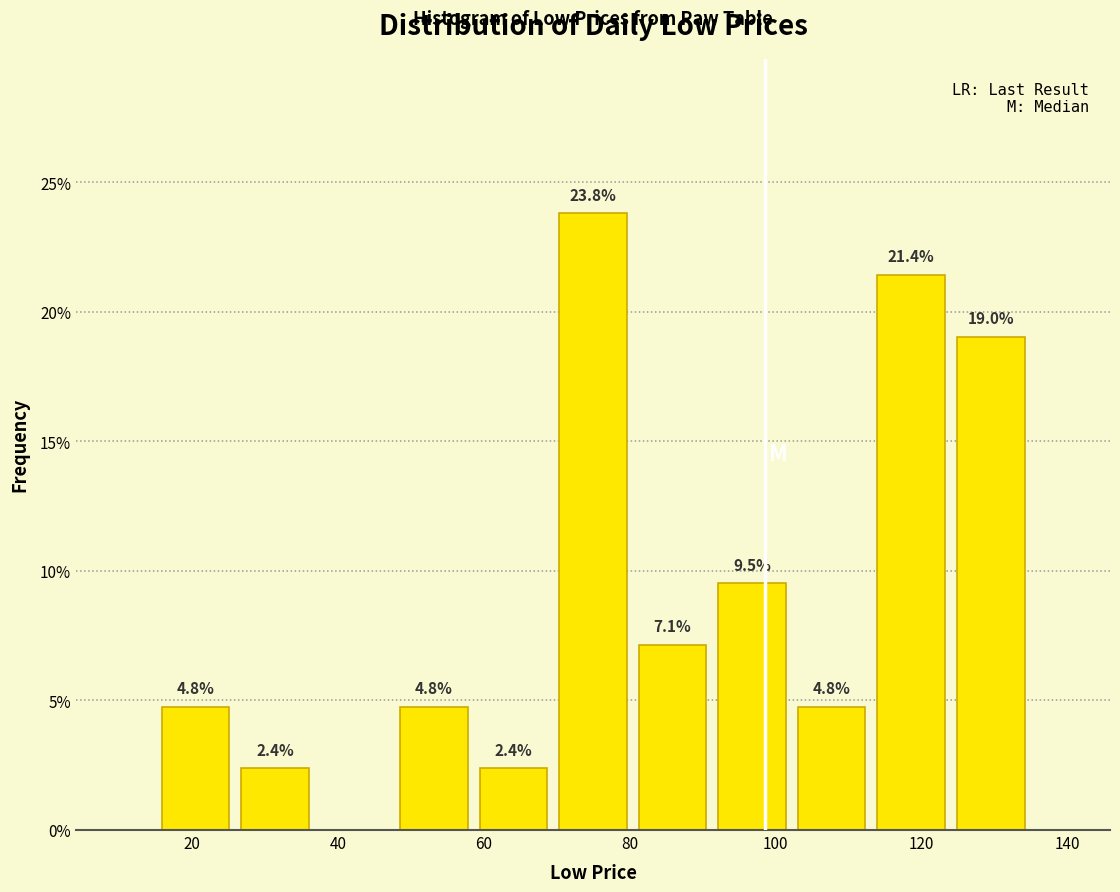

Over which range of the x-axis is the bar tallest?

70 to 80